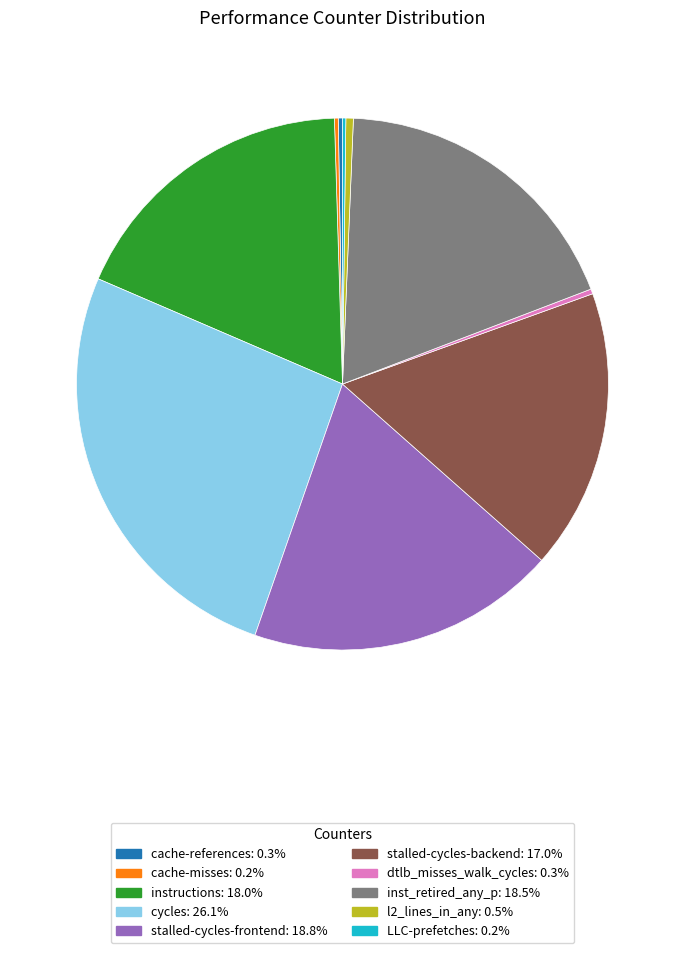

Between dtlb_misses_walk_cycles and cycles, which is larger?

cycles